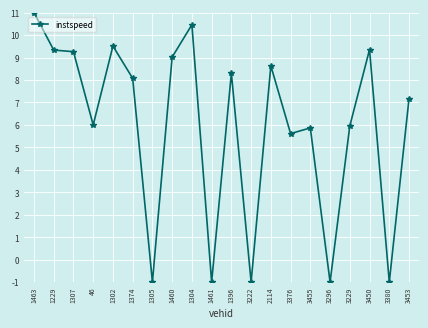

What value does the data have at 1302?

9.5